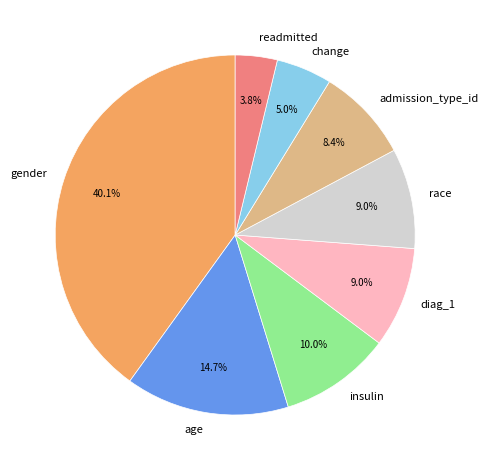

What percentage is the change slice, to the nearest percent?

5%